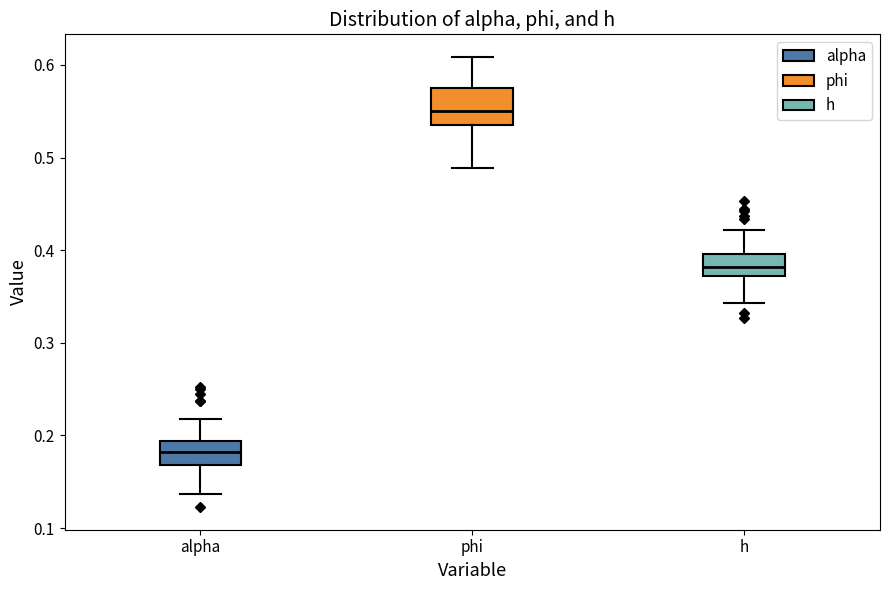

Reading left to right, transcribe this box plot: for each box, give where its median line is, the range the box spans, and where its two whiskers end, as read against the y-axis. The values are not printed on the chart, so give them approximately, as read against the axis.

alpha: median 0.18, box 0.17 to 0.19, whiskers 0.14 to 0.22
phi: median 0.55, box 0.54 to 0.57, whiskers 0.49 to 0.61
h: median 0.38, box 0.37 to 0.40, whiskers 0.34 to 0.42